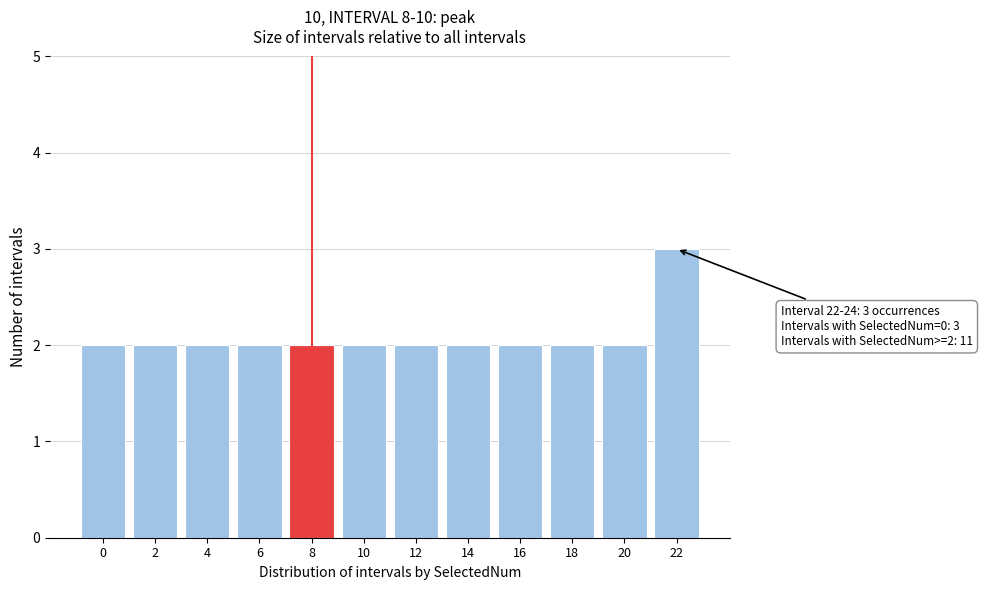

Reading left to right, transcribe all the data shown in this chart.

0=2	2=2	4=2	6=2	8=2	10=2	12=2	14=2	16=2	18=2	20=2	22=3